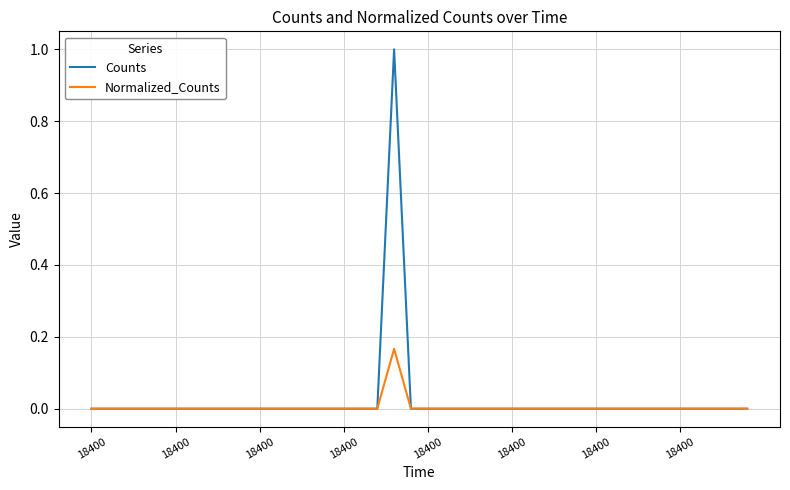

Which series has the largest range (max minus min)?

Counts